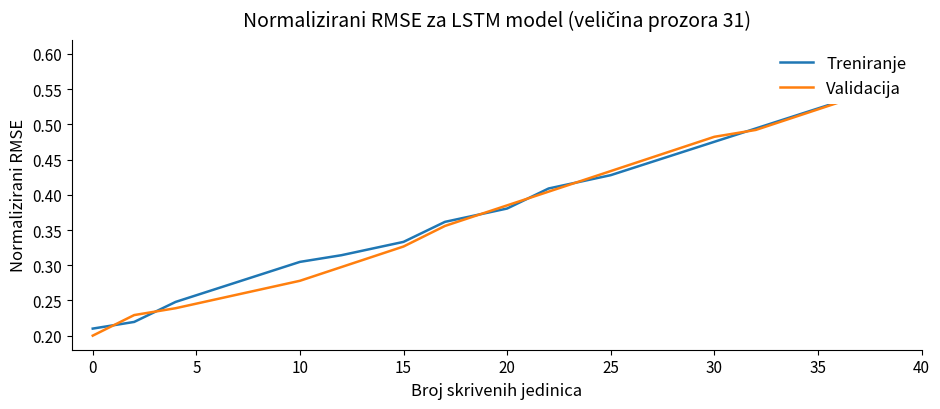

Which series has the widest spread of values?

Validacija